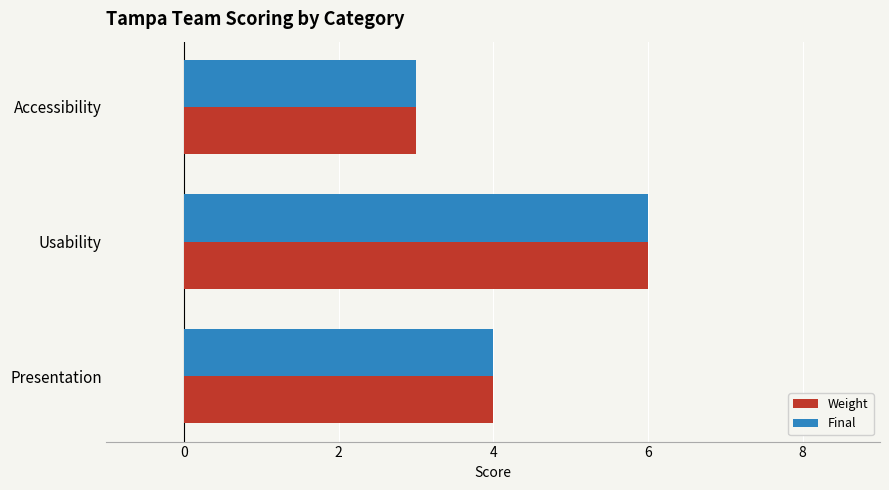

What value does the Weight series have at Usability?

6